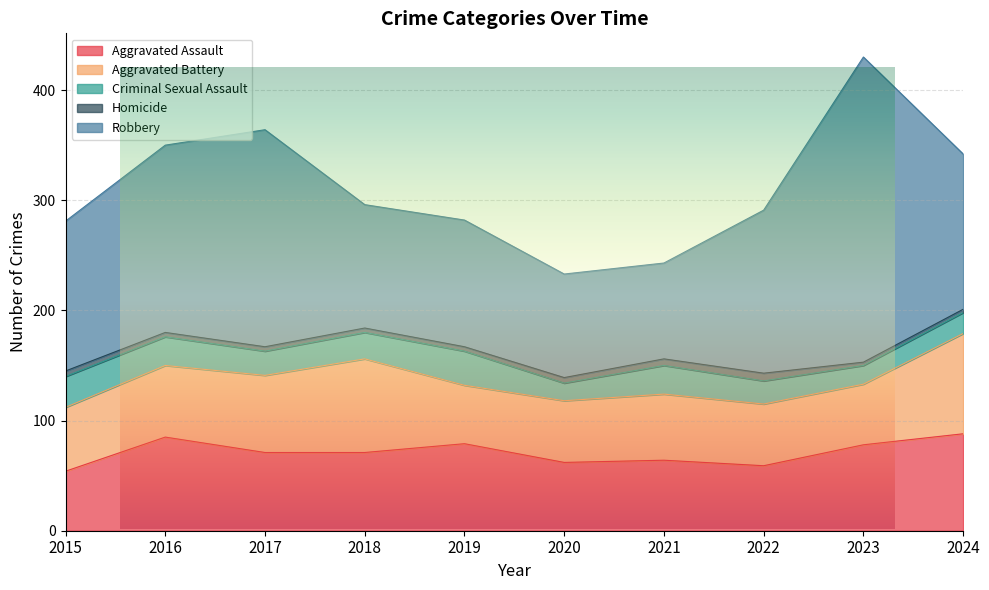

How many lines are shown in the chart?

5